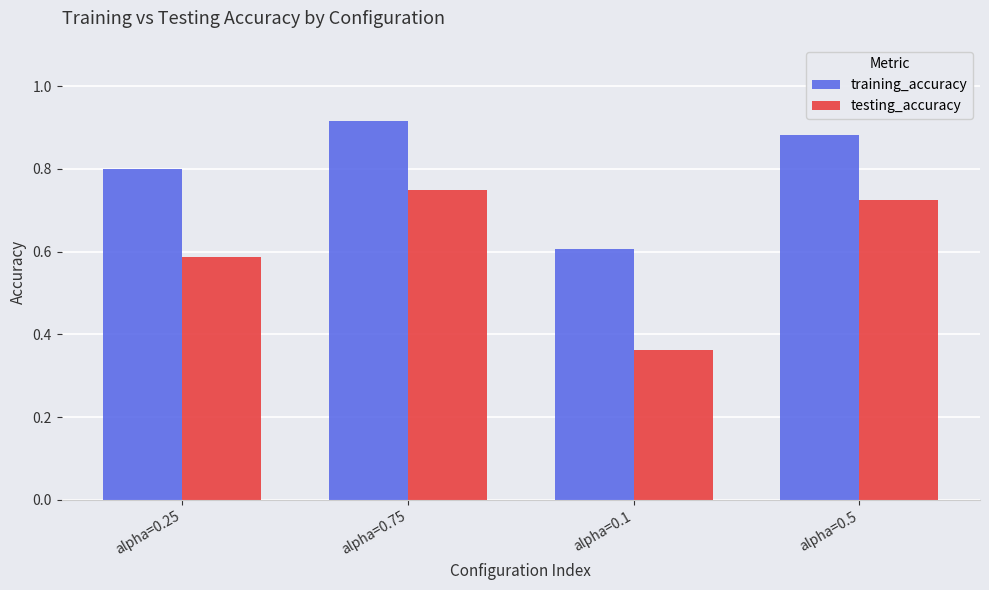

Between alpha=0.25 and alpha=0.75, which series saw the biggest shift?

testing_accuracy